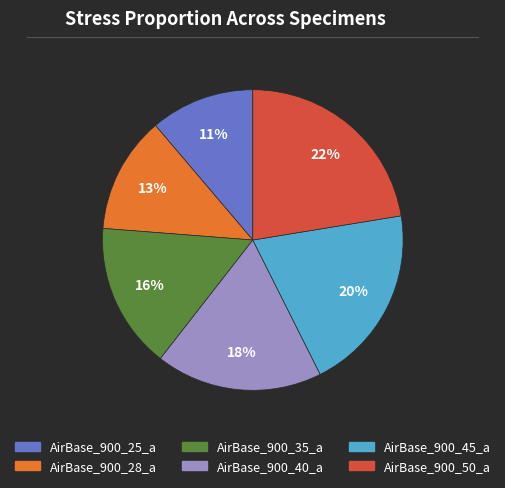

Count the number of slices in the pie.

6